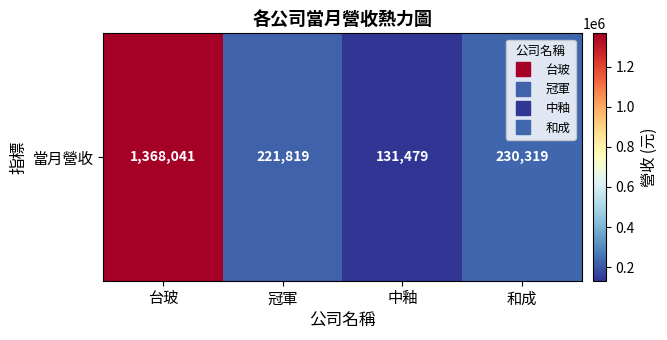

List the labels in order of value, largest first.

台玻, 和成, 冠軍, 中釉